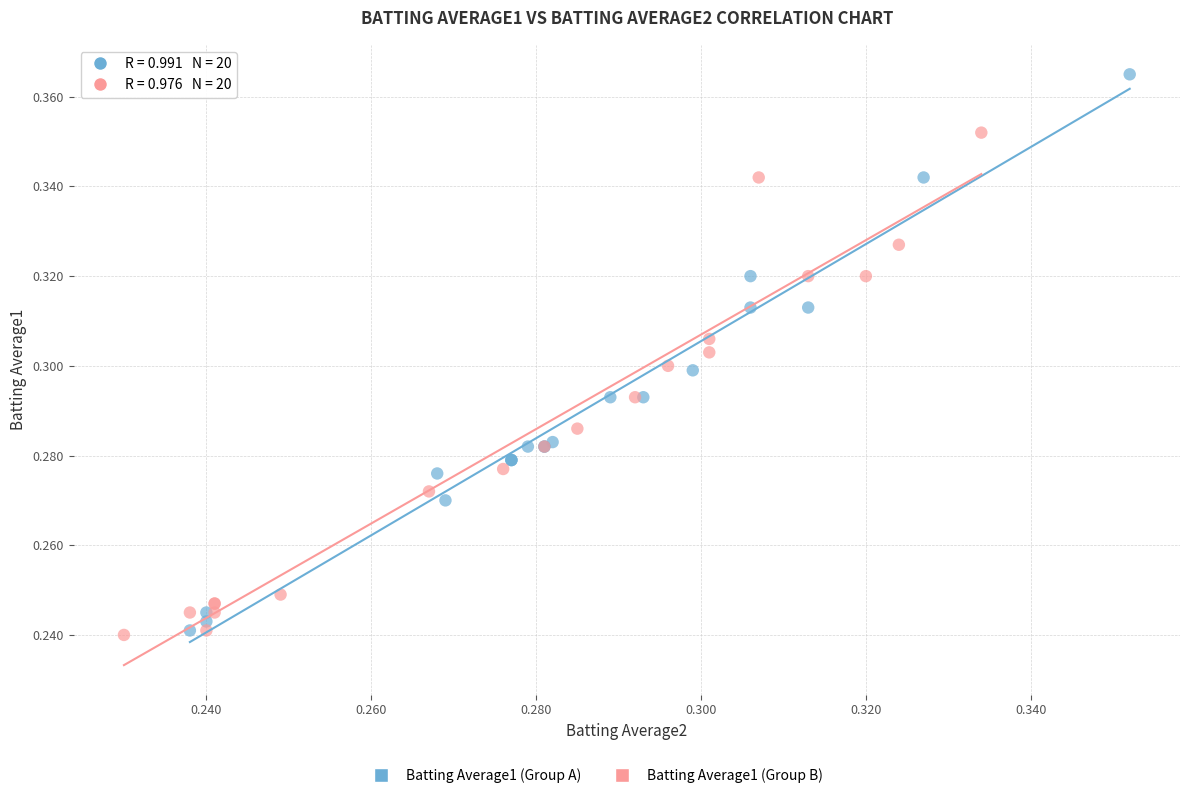

Which series has the largest Y range (max minus min)?

Batting Average1 (Group A)